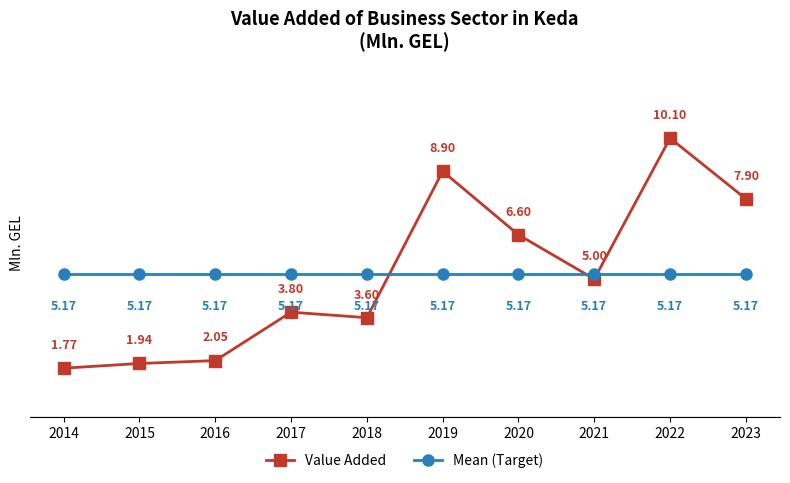

How many intersections are there between Value Added and Mean (Target)?

3